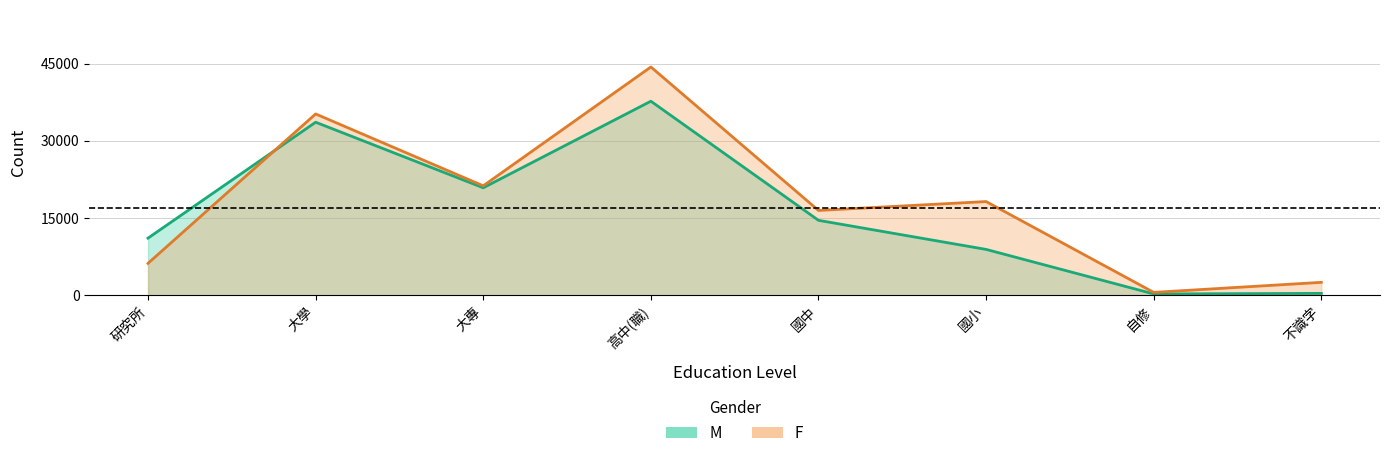

List the labels in order of M value, smallest first.

自修, 不識字, 國小, 研究所, 國中, 大專, 大學, 高中(職)